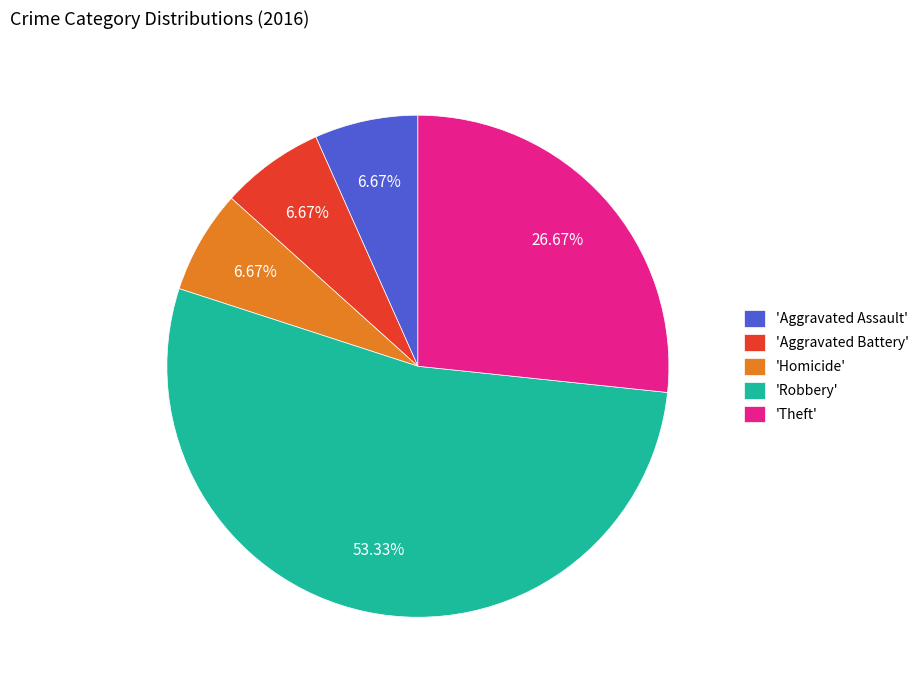

Which has a higher value, 'Aggravated Battery' or 'Theft'?

'Theft'